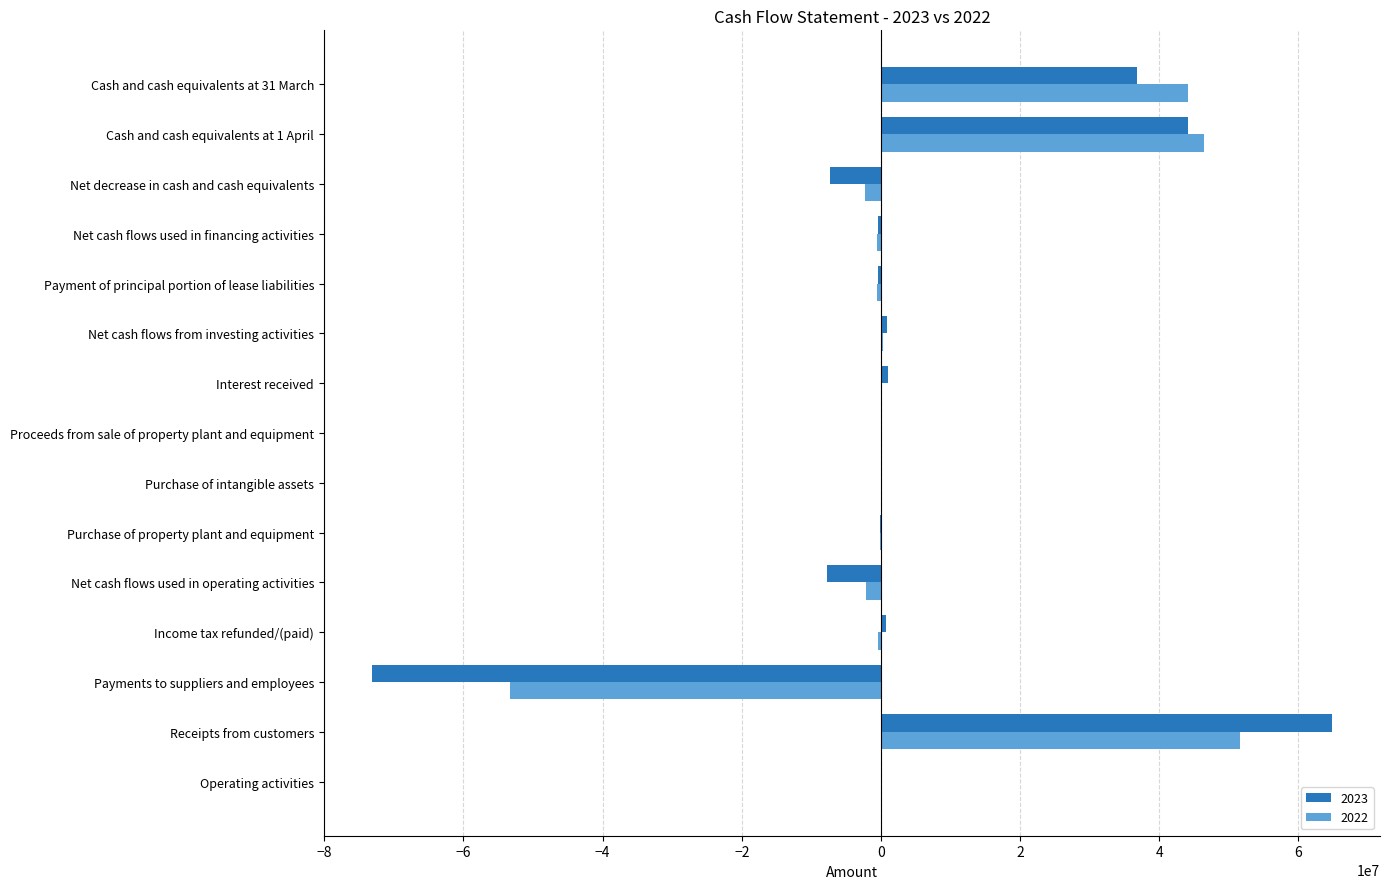

What is the total value across all series at Receipts from customers?

116435615